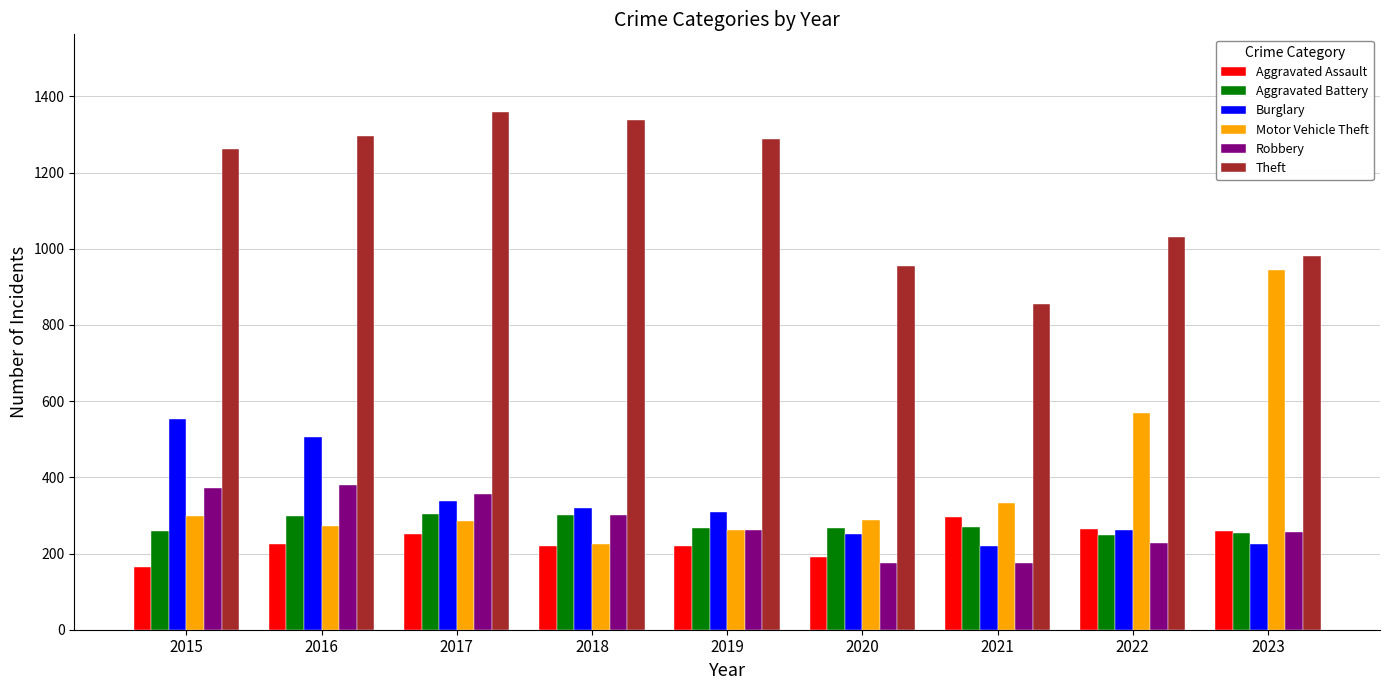

Which series changed the most between 2015 and 2021?

Theft